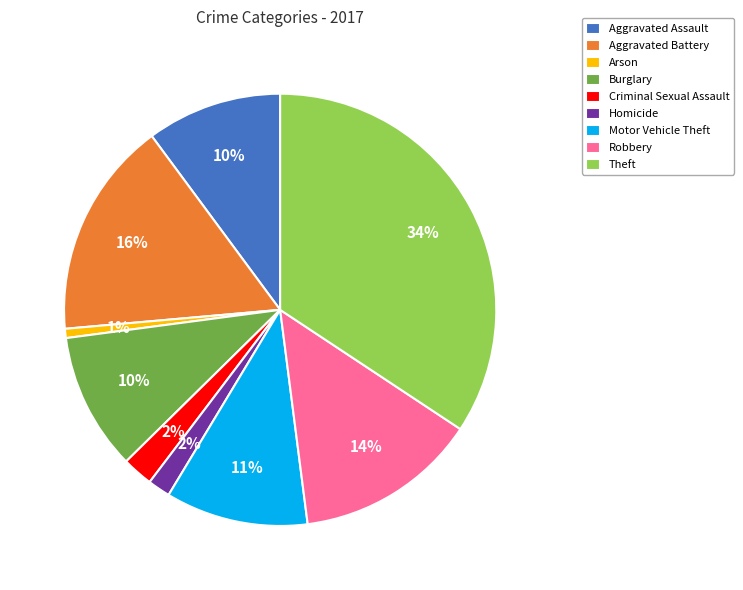

The Robbery slice represents 29% of the pie. True or false?

False